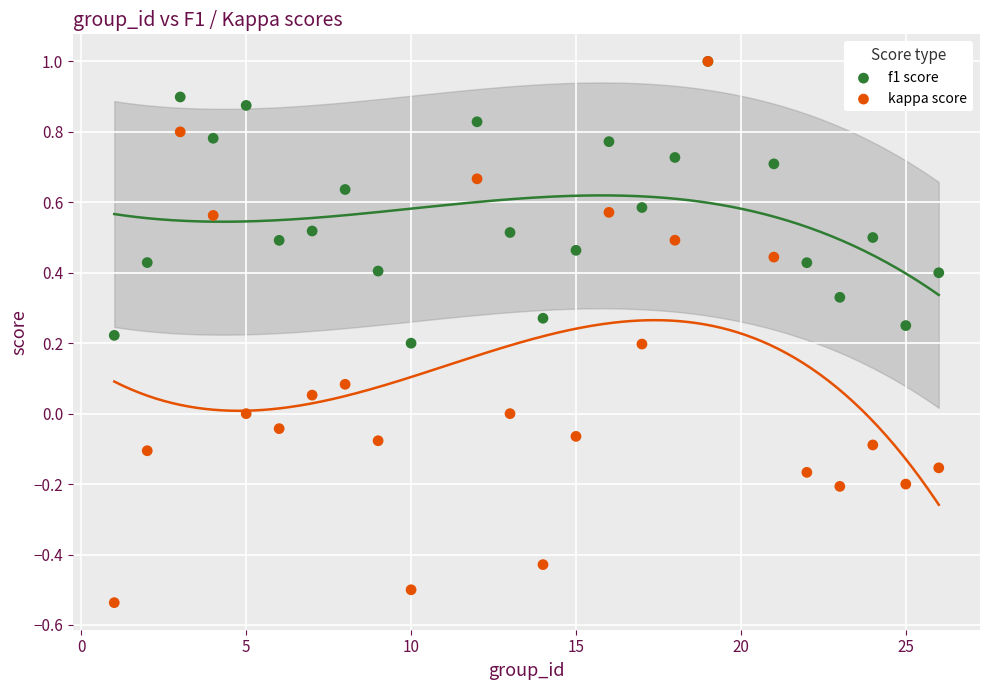

What are all the series names shown in the legend?

f1 score, kappa score